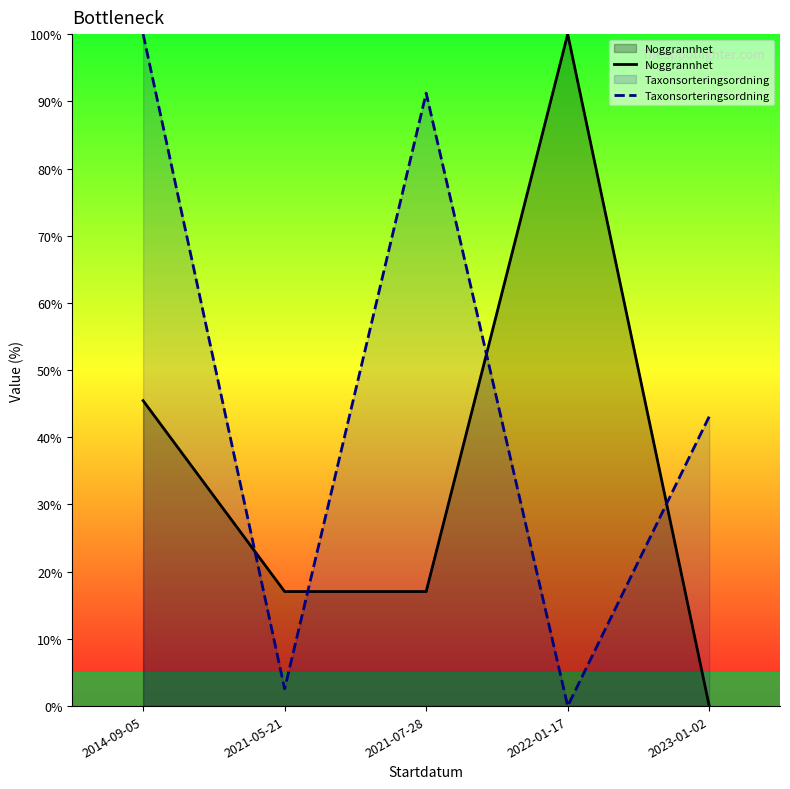

What is the value of the Noggrannhet point at the 2nd from the left?

17.0